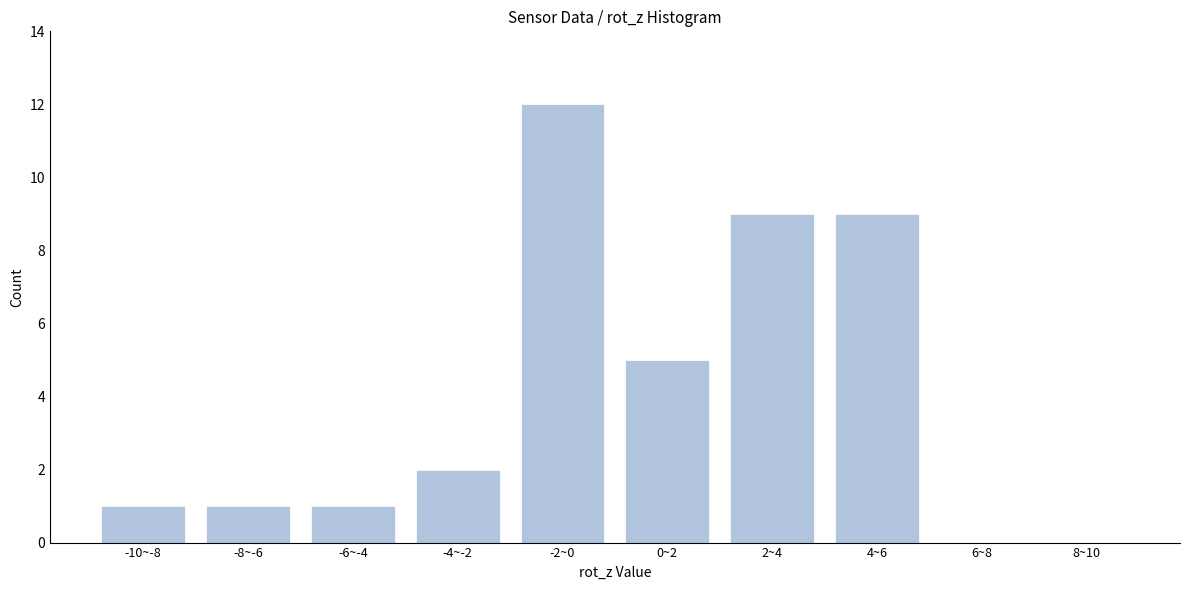

Reading left to right, what are all the values shown in this chart?

-10~-8=1	-8~-6=1	-6~-4=1	-4~-2=2	-2~0=12	0~2=5	2~4=9	4~6=9	6~8=0	8~10=0